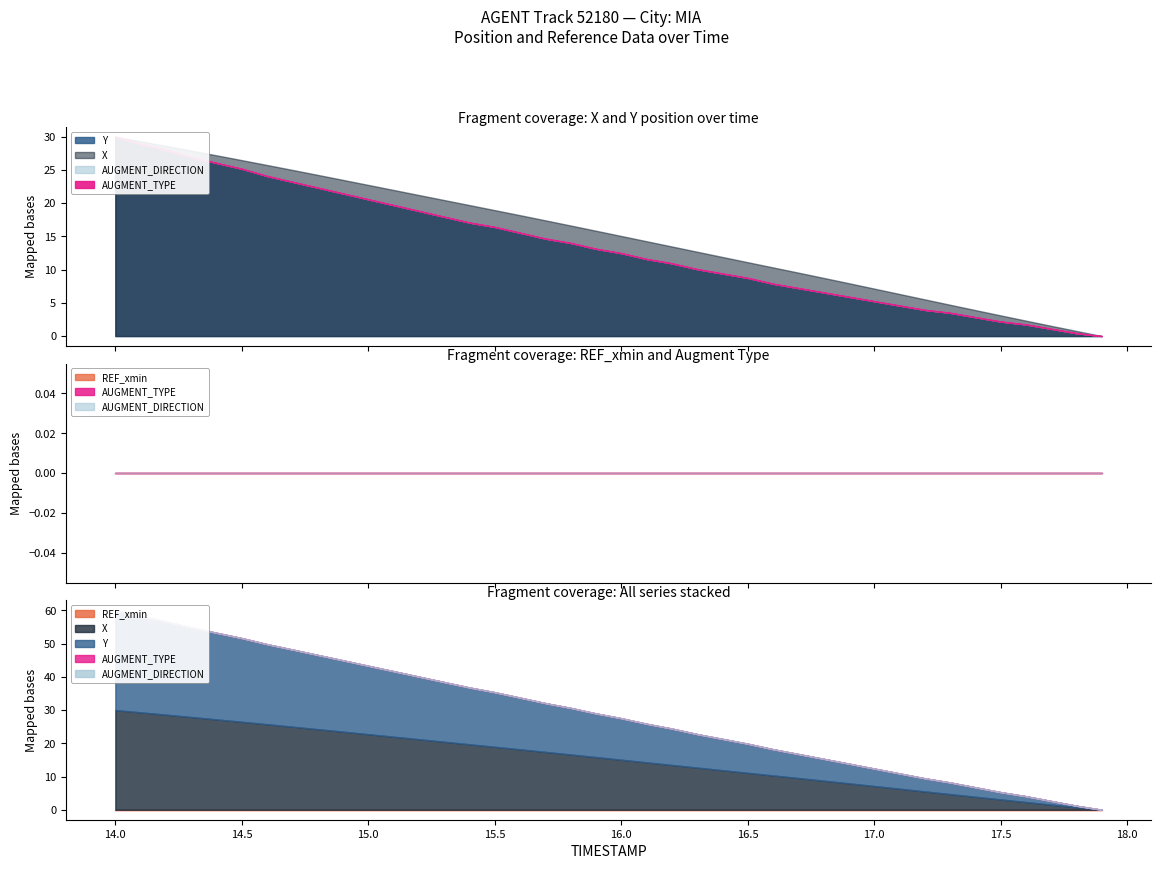

The value of AUGMENT_TYPE at 16.9 is 1.8. True or false?

False